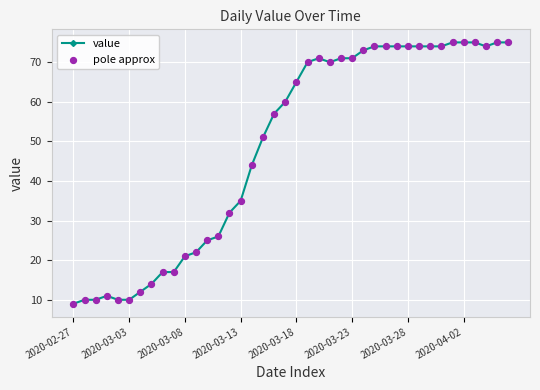

What is the maximum value shown in the chart?

75